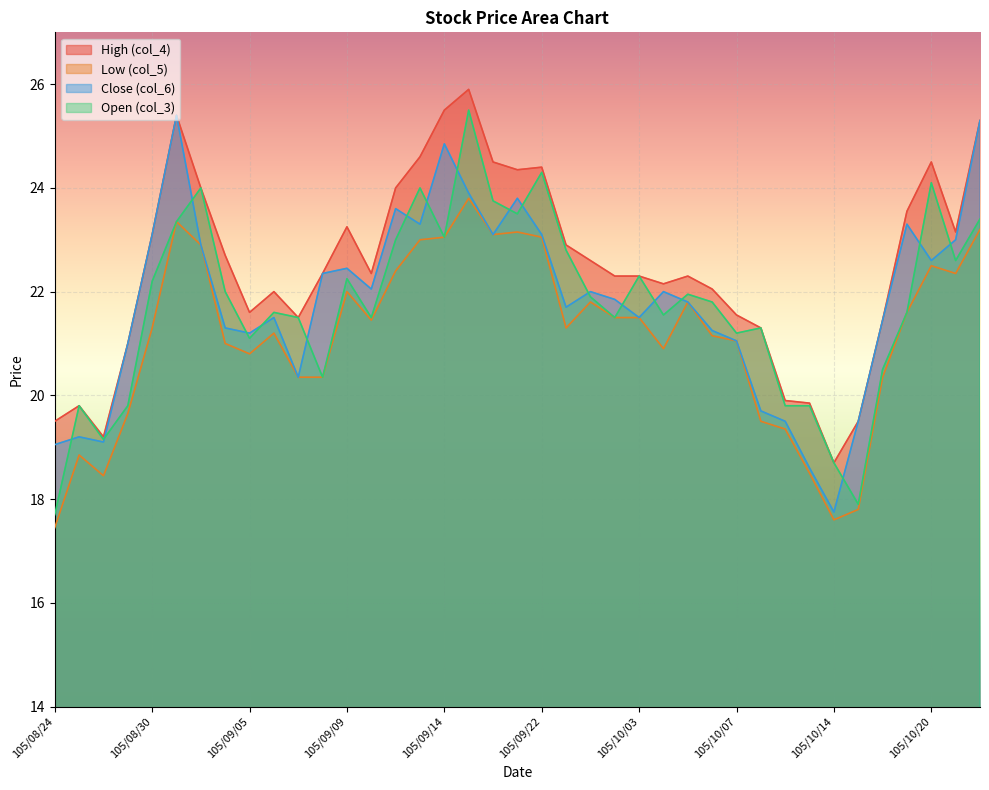

Between 105/09/10 and 105/08/30, which is larger?

105/08/30